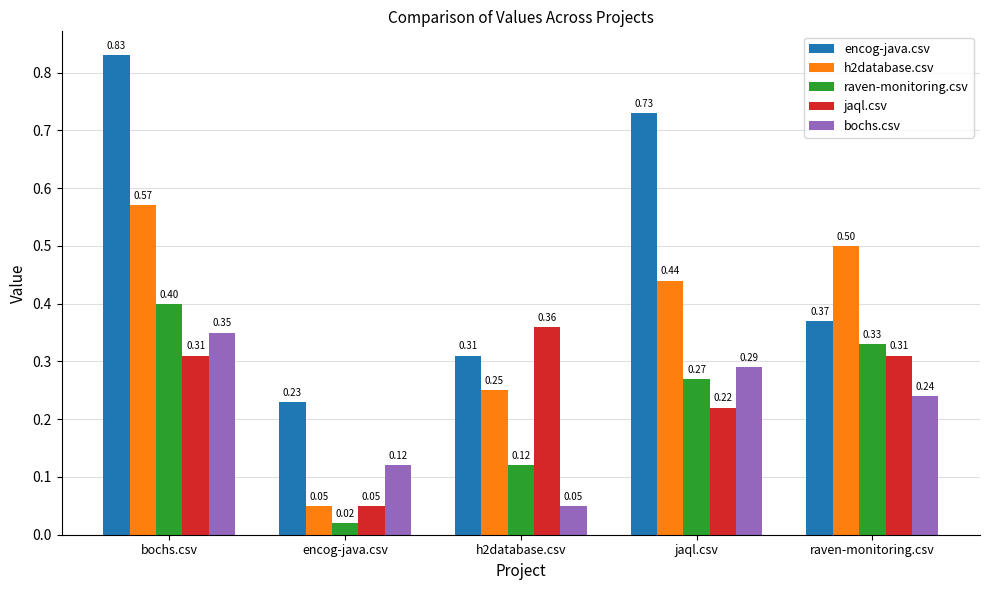

What is the total value across all series at h2database.csv?

1.1